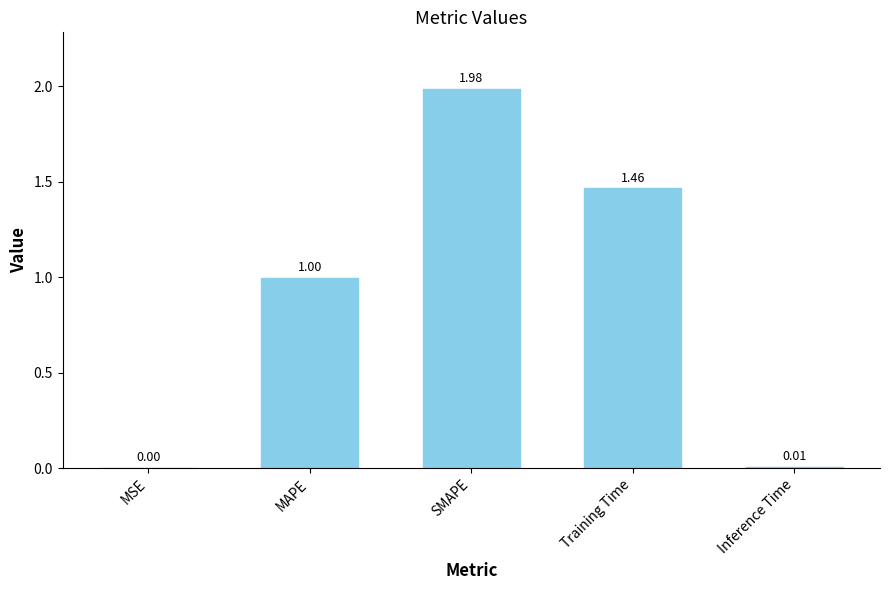

Are the bars horizontal?

No